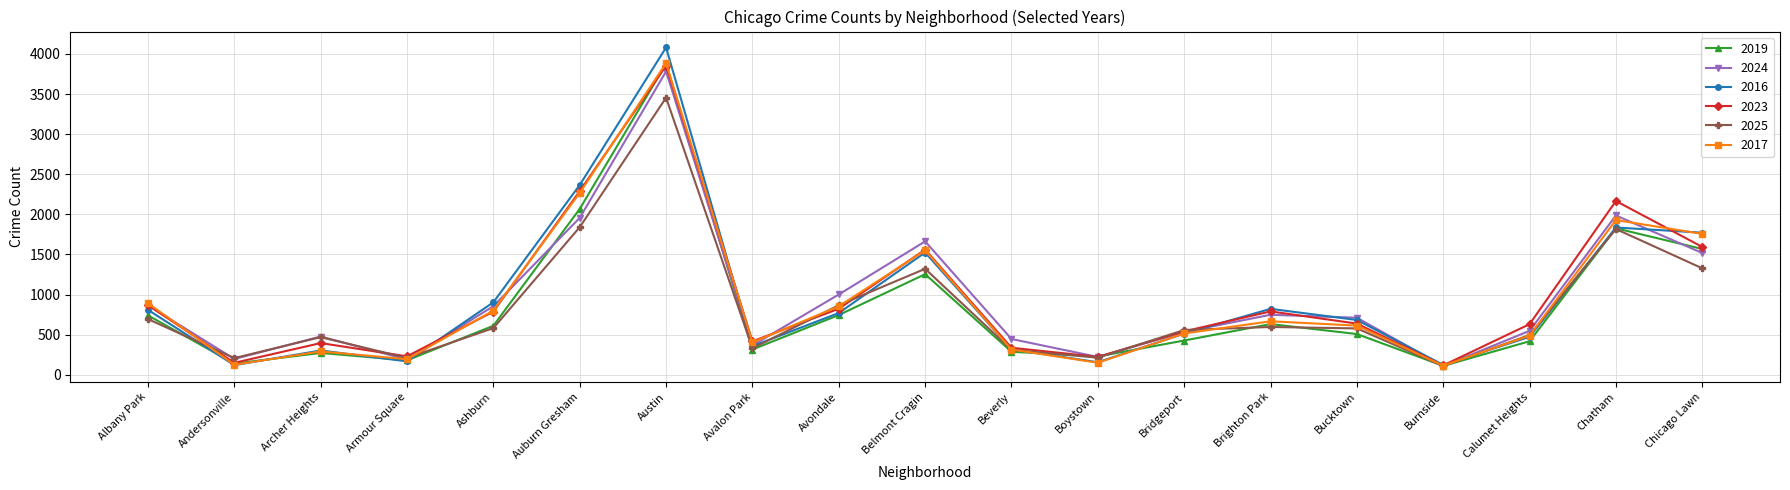

Which series has the widest spread of values?

2016